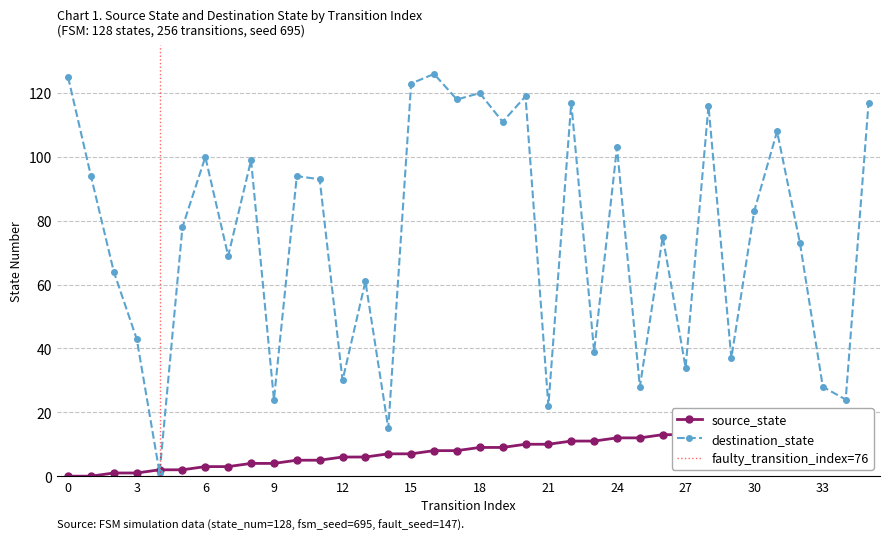

What is the sum of all source_state values?

306